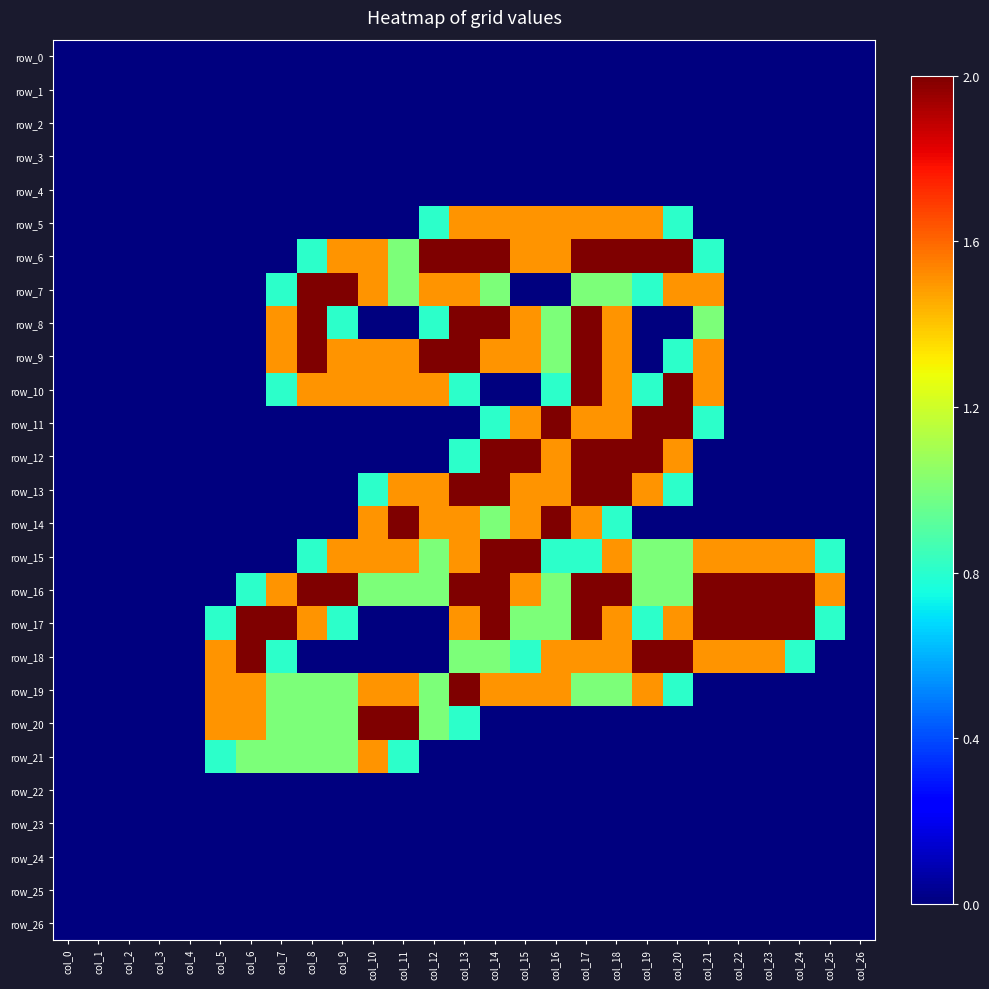

Reading left to right, what are all the values shown in this chart?

row_0: 0.0	0.0	0.0	0.0	0.0	0.0	0.0	0.0	0.0	0.0	0.0	0.0	0.0	0.0	0.0	0.0	0.0	0.0	0.0	0.0	0.0	0.0	0.0	0.0	0.0	0.0	0.0
row_1: 0.0	0.0	0.0	0.0	0.0	0.0	0.0	0.0	0.0	0.0	0.0	0.0	0.0	0.0	0.0	0.0	0.0	0.0	0.0	0.0	0.0	0.0	0.0	0.0	0.0	0.0	0.0
row_2: 0.0	0.0	0.0	0.0	0.0	0.0	0.0	0.0	0.0	0.0	0.0	0.0	0.0	0.0	0.0	0.0	0.0	0.0	0.0	0.0	0.0	0.0	0.0	0.0	0.0	0.0	0.0
row_3: 0.0	0.0	0.0	0.0	0.0	0.0	0.0	0.0	0.0	0.0	0.0	0.0	0.0	0.0	0.0	0.0	0.0	0.0	0.0	0.0	0.0	0.0	0.0	0.0	0.0	0.0	0.0
row_4: 0.0	0.0	0.0	0.0	0.0	0.0	0.0	0.0	0.0	0.0	0.0	0.0	0.0	0.0	0.0	0.0	0.0	0.0	0.0	0.0	0.0	0.0	0.0	0.0	0.0	0.0	0.0
row_5: 0.0	0.0	0.0	0.0	0.0	0.0	0.0	0.0	0.0	0.0	0.0	0.0	0.8	1.5	1.5	1.5	1.5	1.5	1.5	1.5	0.8	0.0	0.0	0.0	0.0	0.0	0.0
row_6: 0.0	0.0	0.0	0.0	0.0	0.0	0.0	0.0	0.8	1.5	1.5	1.0	2.0	2.0	2.0	1.5	1.5	2.0	2.0	2.0	2.0	0.8	0.0	0.0	0.0	0.0	0.0
row_7: 0.0	0.0	0.0	0.0	0.0	0.0	0.0	0.8	2.0	2.0	1.5	1.0	1.5	1.5	1.0	0.0	0.0	1.0	1.0	0.8	1.5	1.5	0.0	0.0	0.0	0.0	0.0
row_8: 0.0	0.0	0.0	0.0	0.0	0.0	0.0	1.5	2.0	0.8	0.0	0.0	0.8	2.0	2.0	1.5	1.0	2.0	1.5	0.0	0.0	1.0	0.0	0.0	0.0	0.0	0.0
row_9: 0.0	0.0	0.0	0.0	0.0	0.0	0.0	1.5	2.0	1.5	1.5	1.5	2.0	2.0	1.5	1.5	1.0	2.0	1.5	0.0	0.8	1.5	0.0	0.0	0.0	0.0	0.0
row_10: 0.0	0.0	0.0	0.0	0.0	0.0	0.0	0.8	1.5	1.5	1.5	1.5	1.5	0.8	0.0	0.0	0.8	2.0	1.5	0.8	2.0	1.5	0.0	0.0	0.0	0.0	0.0
row_11: 0.0	0.0	0.0	0.0	0.0	0.0	0.0	0.0	0.0	0.0	0.0	0.0	0.0	0.0	0.8	1.5	2.0	1.5	1.5	2.0	2.0	0.8	0.0	0.0	0.0	0.0	0.0
row_12: 0.0	0.0	0.0	0.0	0.0	0.0	0.0	0.0	0.0	0.0	0.0	0.0	0.0	0.8	2.0	2.0	1.5	2.0	2.0	2.0	1.5	0.0	0.0	0.0	0.0	0.0	0.0
row_13: 0.0	0.0	0.0	0.0	0.0	0.0	0.0	0.0	0.0	0.0	0.8	1.5	1.5	2.0	2.0	1.5	1.5	2.0	2.0	1.5	0.8	0.0	0.0	0.0	0.0	0.0	0.0
row_14: 0.0	0.0	0.0	0.0	0.0	0.0	0.0	0.0	0.0	0.0	1.5	2.0	1.5	1.5	1.0	1.5	2.0	1.5	0.8	0.0	0.0	0.0	0.0	0.0	0.0	0.0	0.0
row_15: 0.0	0.0	0.0	0.0	0.0	0.0	0.0	0.0	0.8	1.5	1.5	1.5	1.0	1.5	2.0	2.0	0.8	0.8	1.5	1.0	1.0	1.5	1.5	1.5	1.5	0.8	0.0
row_16: 0.0	0.0	0.0	0.0	0.0	0.0	0.8	1.5	2.0	2.0	1.0	1.0	1.0	2.0	2.0	1.5	1.0	2.0	2.0	1.0	1.0	2.0	2.0	2.0	2.0	1.5	0.0
row_17: 0.0	0.0	0.0	0.0	0.0	0.8	2.0	2.0	1.5	0.8	0.0	0.0	0.0	1.5	2.0	1.0	1.0	2.0	1.5	0.8	1.5	2.0	2.0	2.0	2.0	0.8	0.0
row_18: 0.0	0.0	0.0	0.0	0.0	1.5	2.0	0.8	0.0	0.0	0.0	0.0	0.0	1.0	1.0	0.8	1.5	1.5	1.5	2.0	2.0	1.5	1.5	1.5	0.8	0.0	0.0
row_19: 0.0	0.0	0.0	0.0	0.0	1.5	1.5	1.0	1.0	1.0	1.5	1.5	1.0	2.0	1.5	1.5	1.5	1.0	1.0	1.5	0.8	0.0	0.0	0.0	0.0	0.0	0.0
row_20: 0.0	0.0	0.0	0.0	0.0	1.5	1.5	1.0	1.0	1.0	2.0	2.0	1.0	0.8	0.0	0.0	0.0	0.0	0.0	0.0	0.0	0.0	0.0	0.0	0.0	0.0	0.0
row_21: 0.0	0.0	0.0	0.0	0.0	0.8	1.0	1.0	1.0	1.0	1.5	0.8	0.0	0.0	0.0	0.0	0.0	0.0	0.0	0.0	0.0	0.0	0.0	0.0	0.0	0.0	0.0
row_22: 0.0	0.0	0.0	0.0	0.0	0.0	0.0	0.0	0.0	0.0	0.0	0.0	0.0	0.0	0.0	0.0	0.0	0.0	0.0	0.0	0.0	0.0	0.0	0.0	0.0	0.0	0.0
row_23: 0.0	0.0	0.0	0.0	0.0	0.0	0.0	0.0	0.0	0.0	0.0	0.0	0.0	0.0	0.0	0.0	0.0	0.0	0.0	0.0	0.0	0.0	0.0	0.0	0.0	0.0	0.0
row_24: 0.0	0.0	0.0	0.0	0.0	0.0	0.0	0.0	0.0	0.0	0.0	0.0	0.0	0.0	0.0	0.0	0.0	0.0	0.0	0.0	0.0	0.0	0.0	0.0	0.0	0.0	0.0
row_25: 0.0	0.0	0.0	0.0	0.0	0.0	0.0	0.0	0.0	0.0	0.0	0.0	0.0	0.0	0.0	0.0	0.0	0.0	0.0	0.0	0.0	0.0	0.0	0.0	0.0	0.0	0.0
row_26: 0.0	0.0	0.0	0.0	0.0	0.0	0.0	0.0	0.0	0.0	0.0	0.0	0.0	0.0	0.0	0.0	0.0	0.0	0.0	0.0	0.0	0.0	0.0	0.0	0.0	0.0	0.0